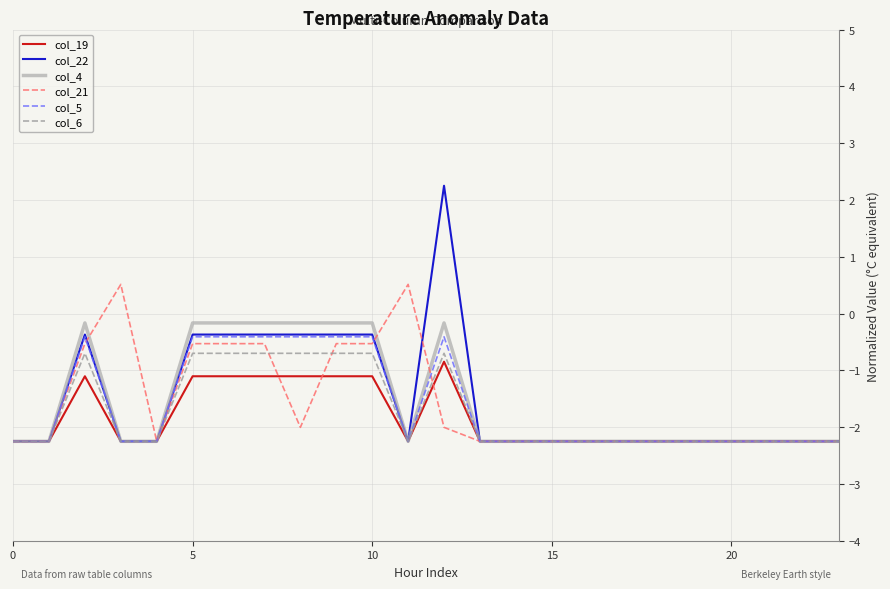

Which series has the largest range (max minus min)?

col_22